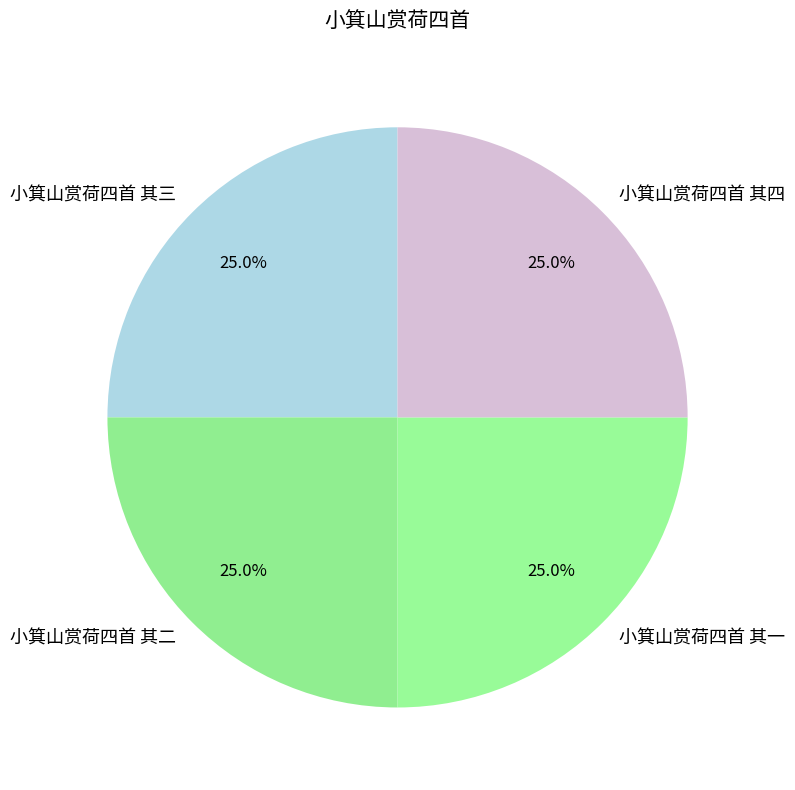

Count the number of slices in the pie.

4